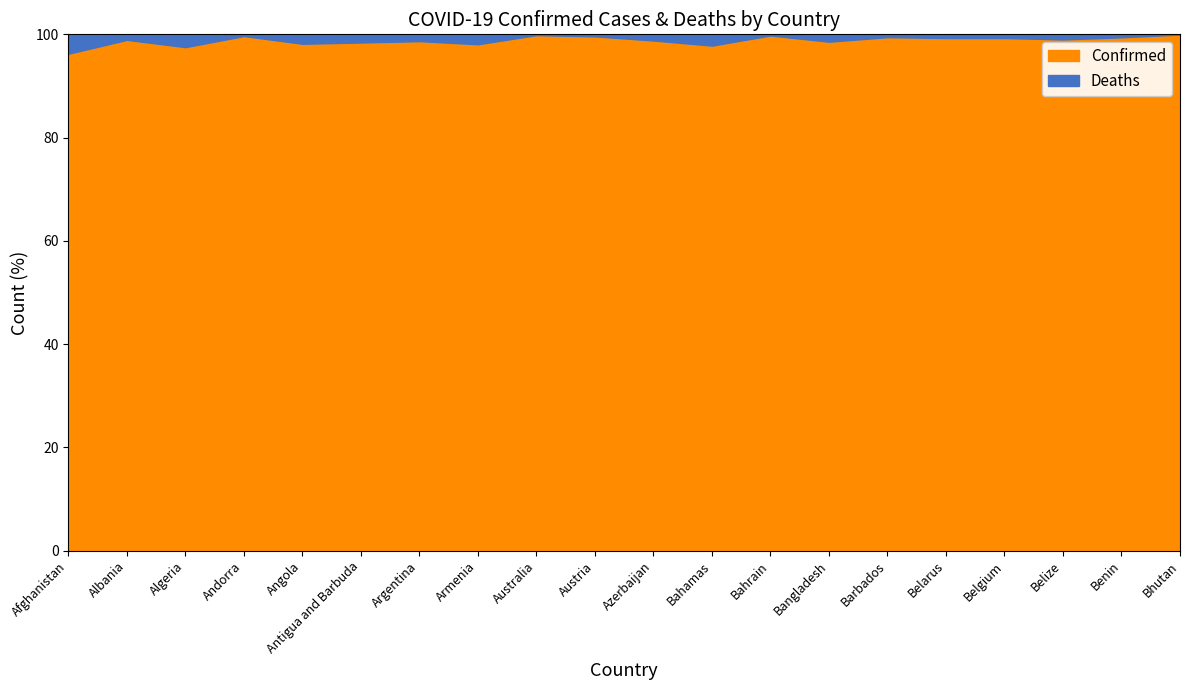

How many lines are shown in the chart?

2